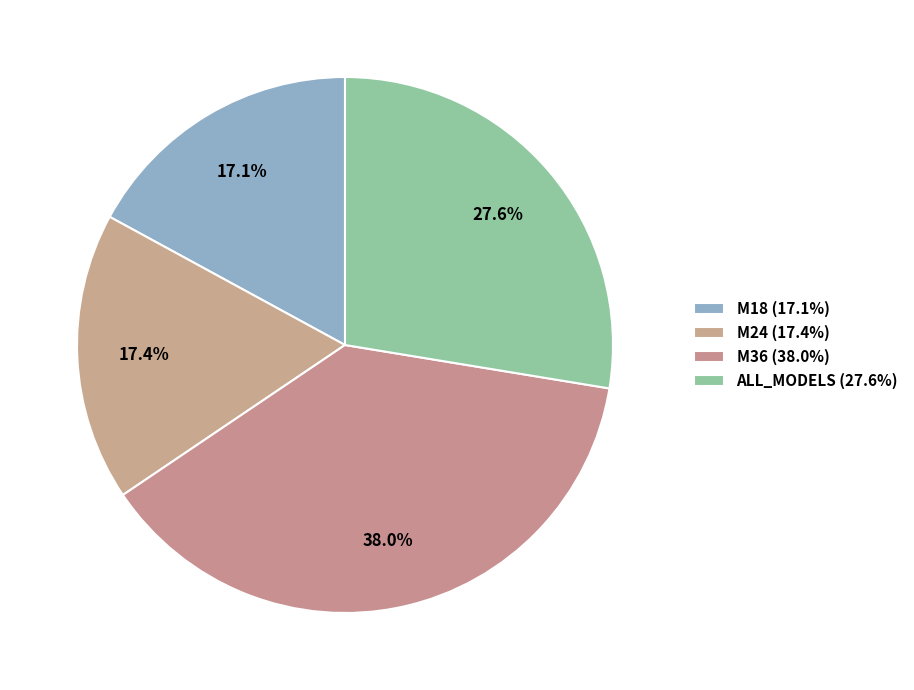

How many segments does this pie chart have?

4